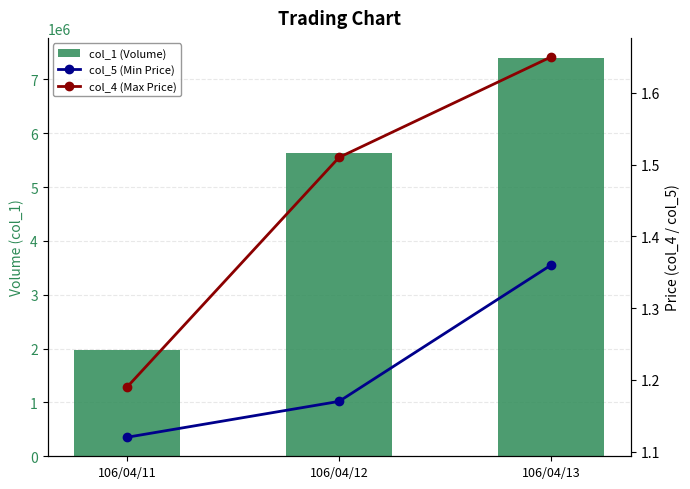

The col_4 (Max Price) series shows 0.6 at 106/04/11. True or false?

False